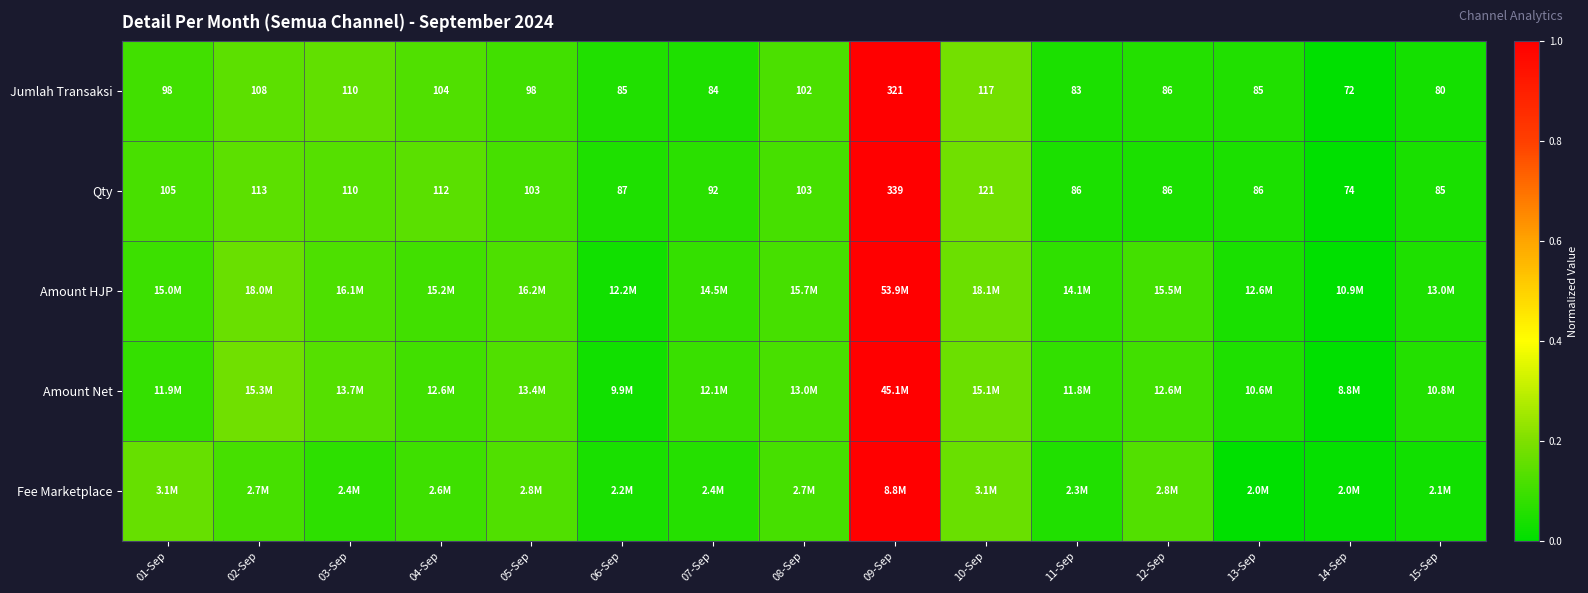

At how many categories does at least one series exceed 0?

15